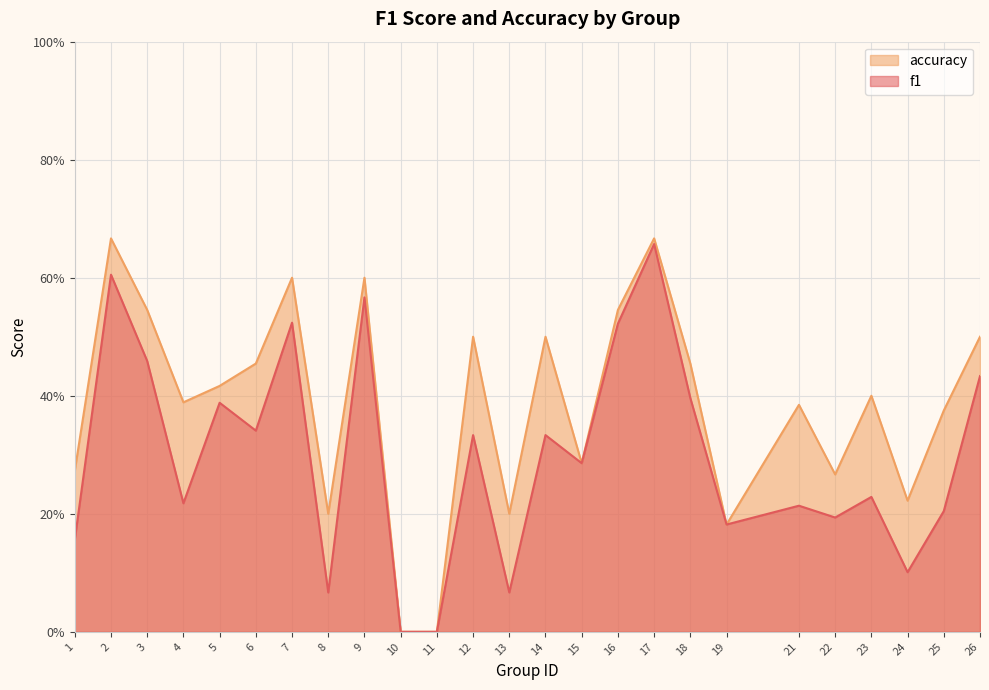

List the labels in order of accuracy value, largest first.

2, 17, 7, 9, 3, 16, 12, 14, 26, 6, 18, 5, 23, 4, 21, 25, 15, 1, 22, 24, 8, 13, 19, 10, 11